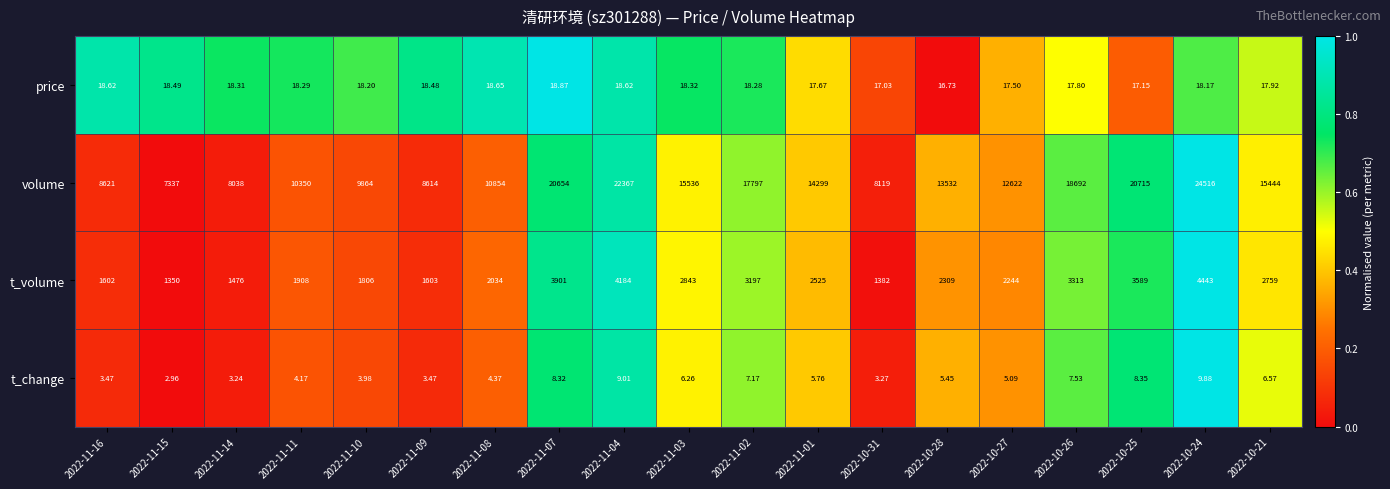

Is the value of t_volume at 2022-11-14 greater than the value of volume at 2022-11-08?

No